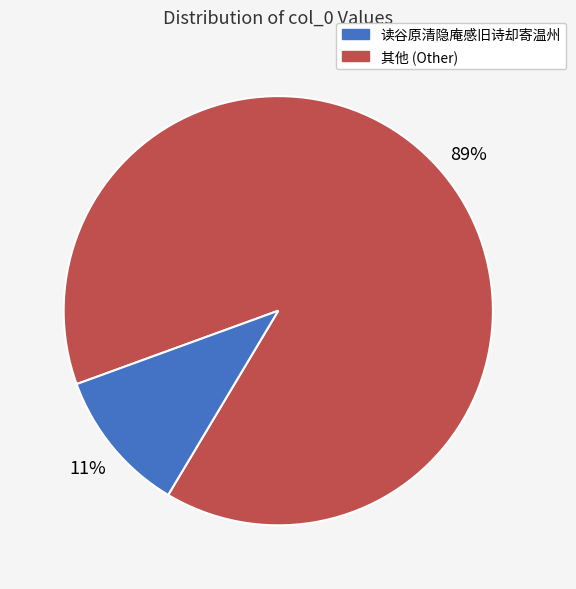

Does any single category account for the majority?

Yes